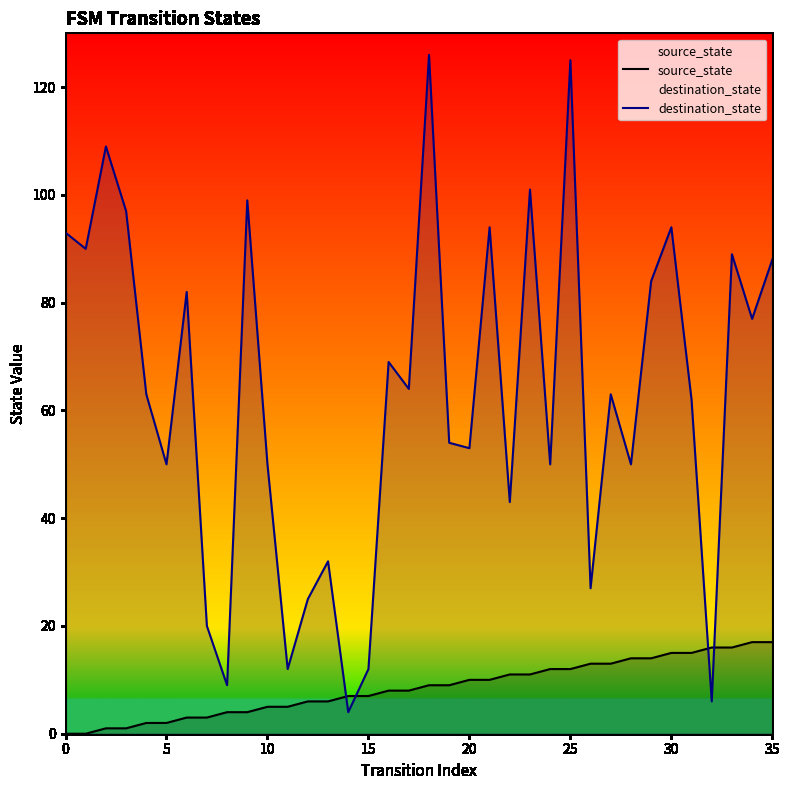

Rank the series at 24 from highest to lowest value.

destination_state, source_state